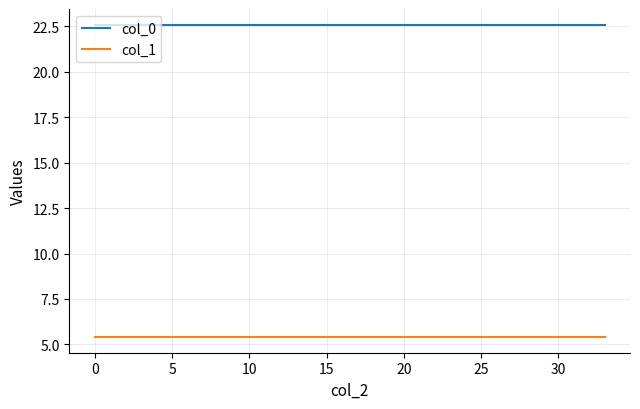

True or false: col_1 and col_0 cross at least once.

False